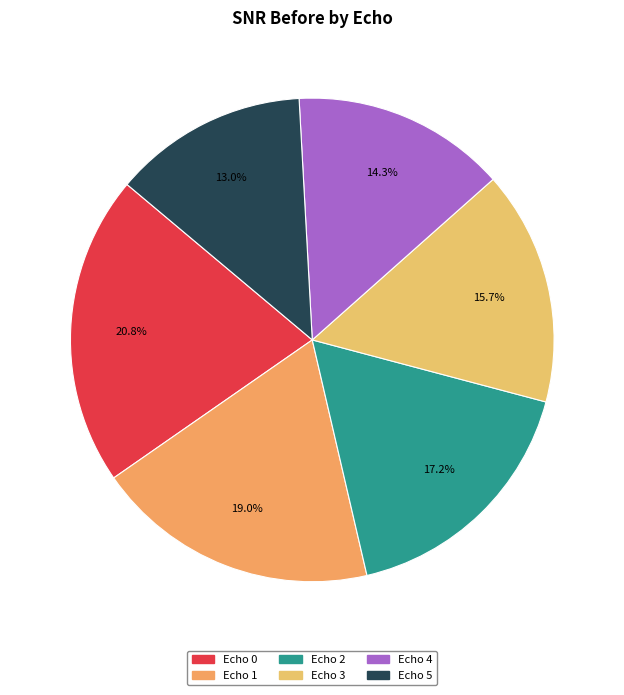

True or false: Echo 4 accounts for 14% of the total.

True